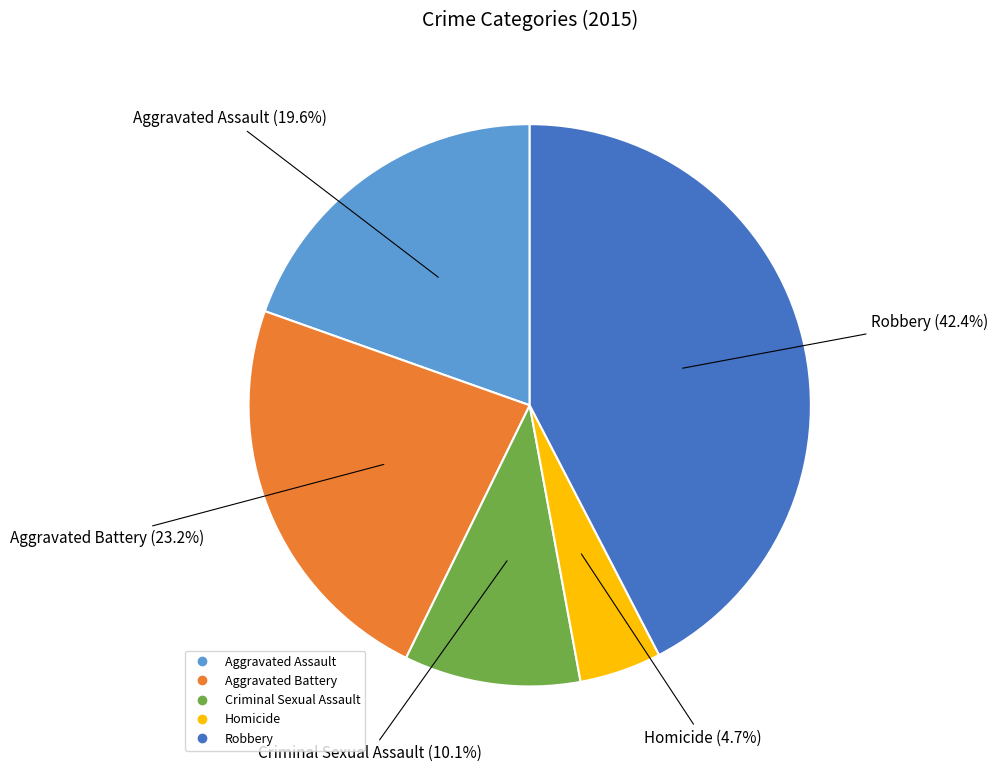

Does Criminal Sexual Assault represent more than half of the total?

No